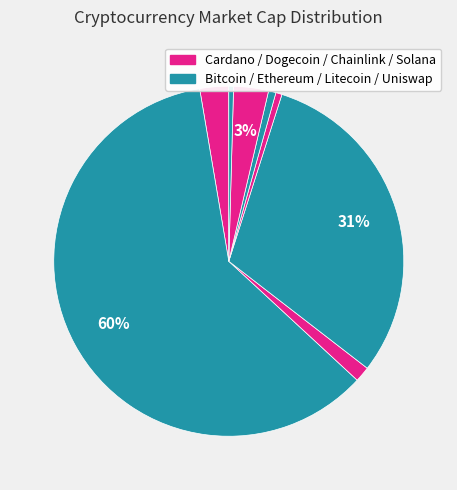

Count the number of slices in the pie.

8